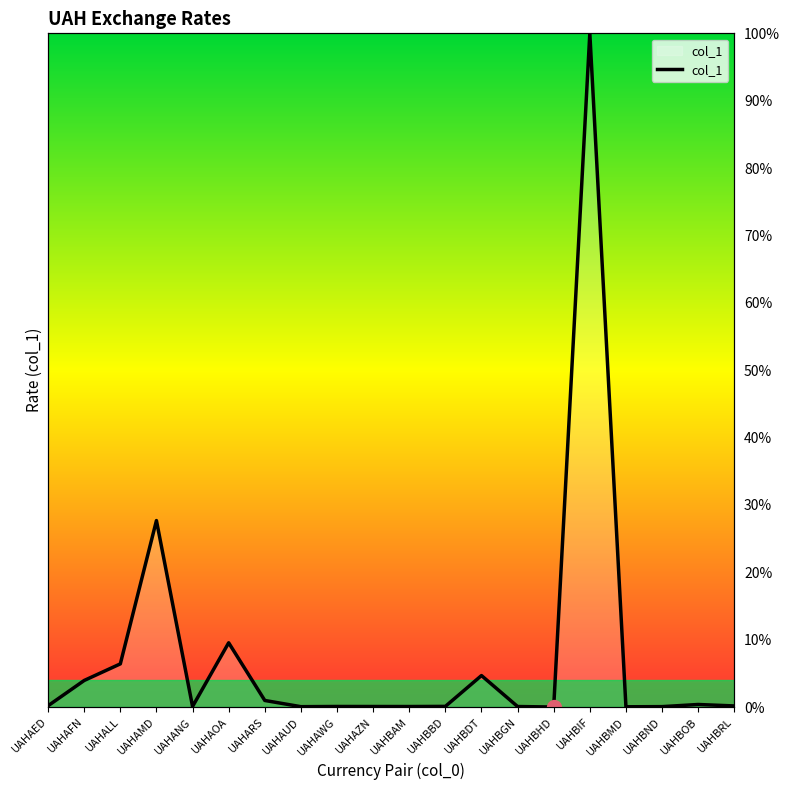

What is the difference between the values at UAHAFN and UAHAMD?

16.1